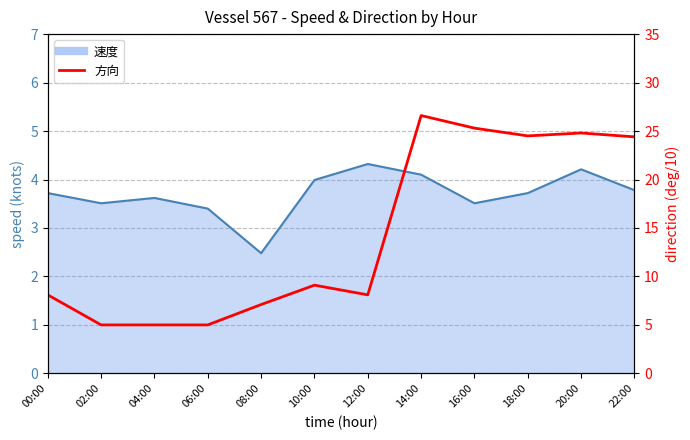

What is the sum of all values?

173.0